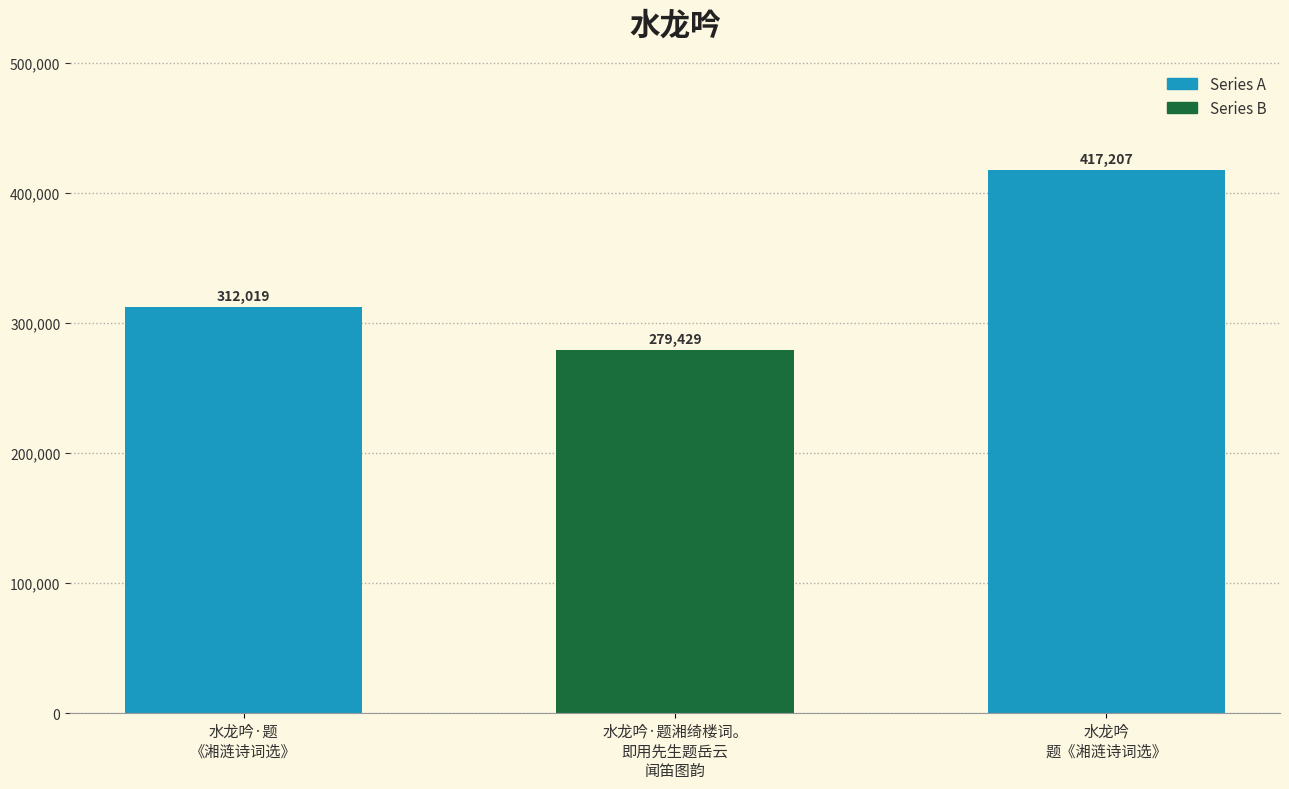

What is the smallest value displayed?

279429